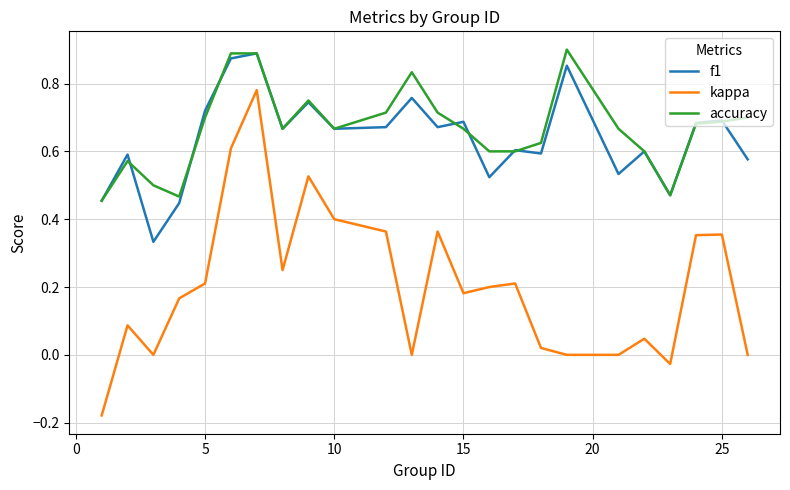

Which series has the largest range (max minus min)?

kappa